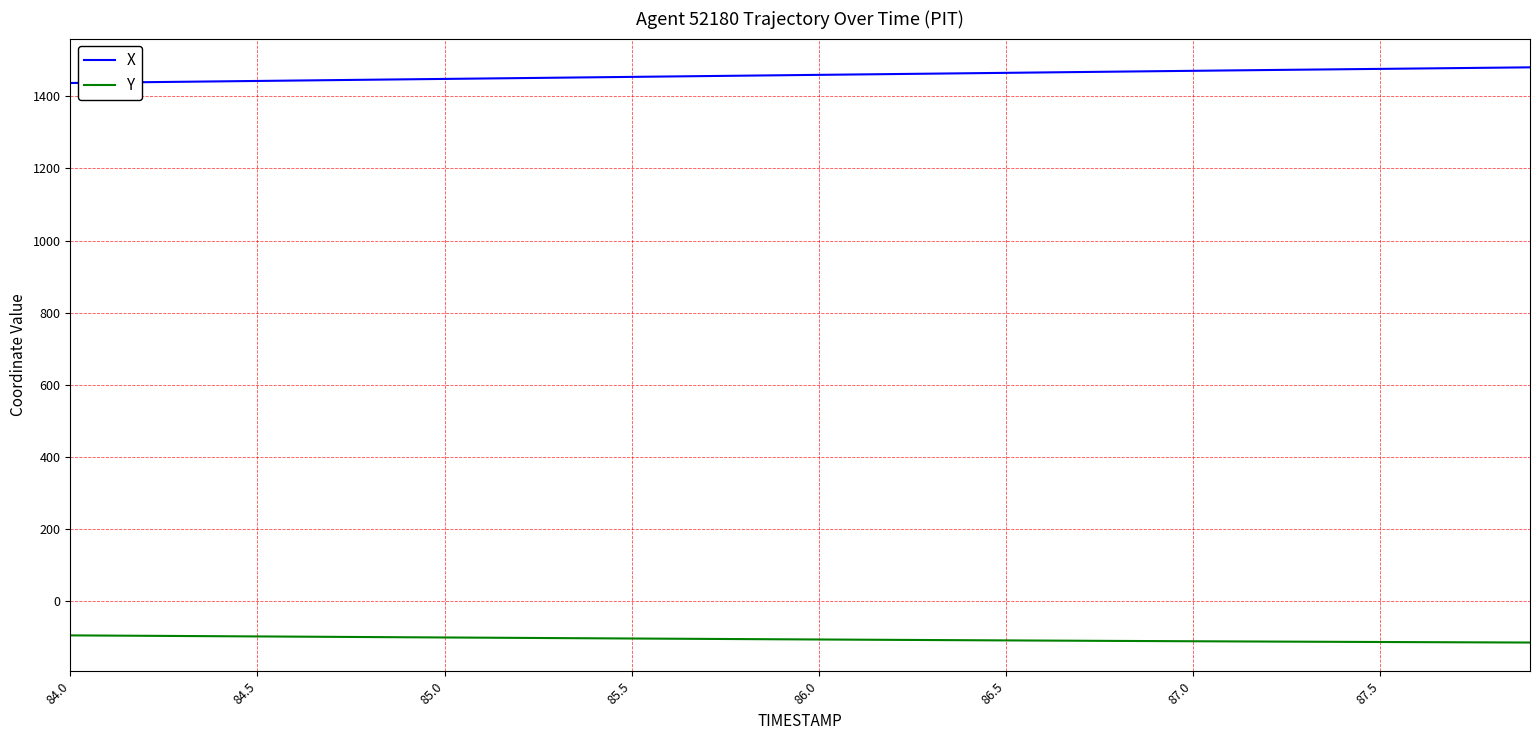

What is the lowest value of the X series?

1436.9